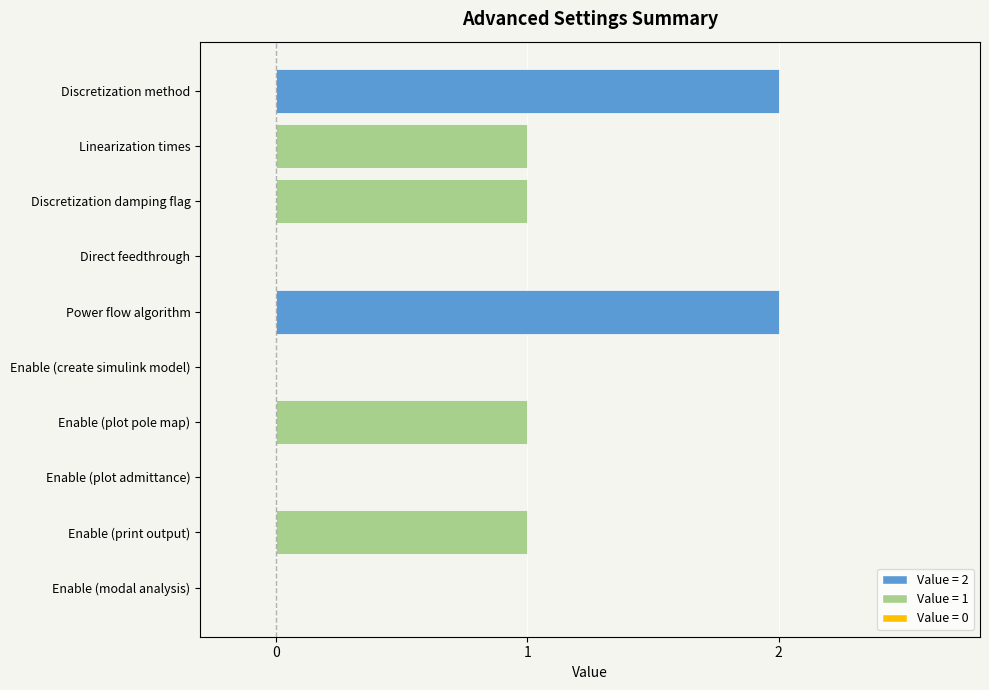

What is the sum of the values at Discretization method and Enable (print output)?

3